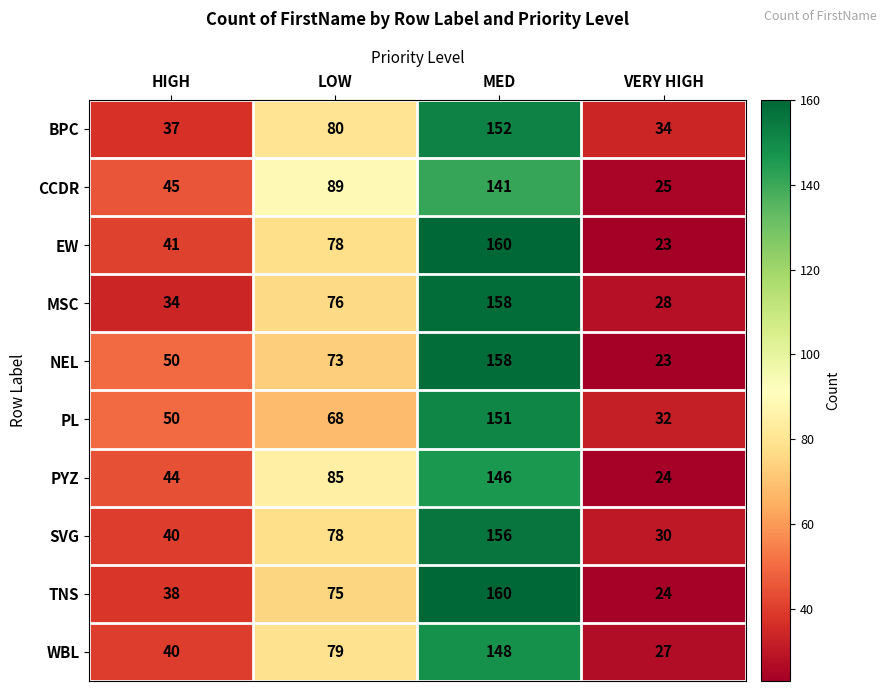

List the labels in order of SVG value, largest first.

MED, LOW, HIGH, VERY HIGH